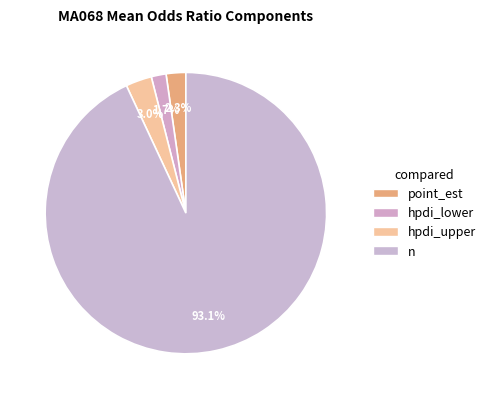

To the nearest percent, what is the difference between the largest and smallest slice percentages?

91%